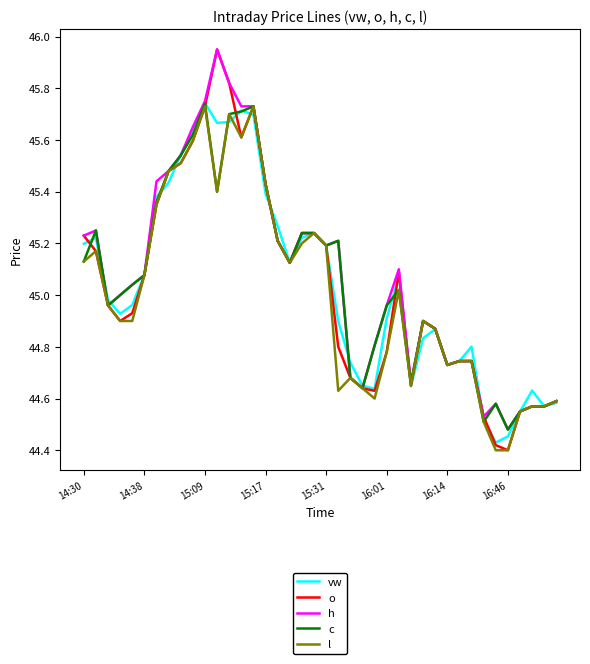

Which series has the largest range (max minus min)?

o